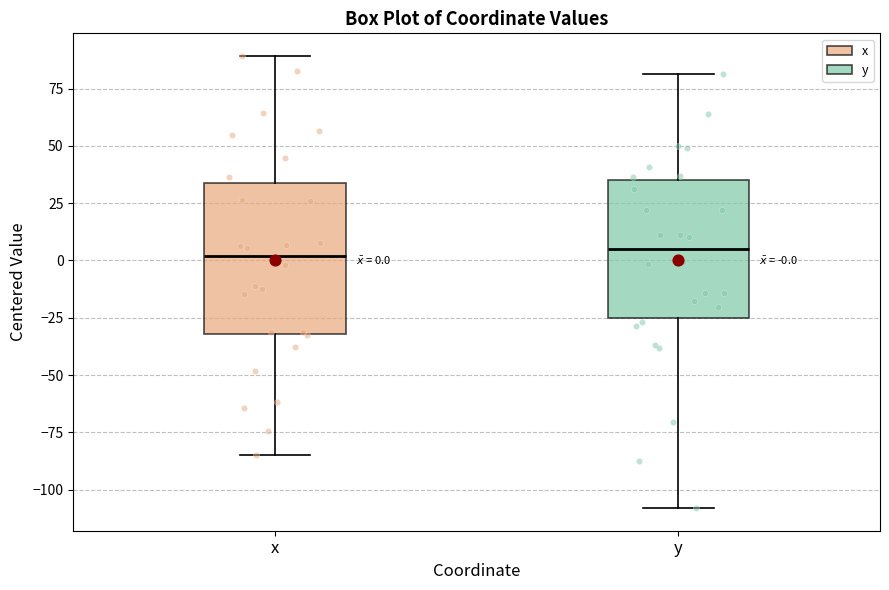

Which box is the tallest, from its lower edge to its upper edge?

x